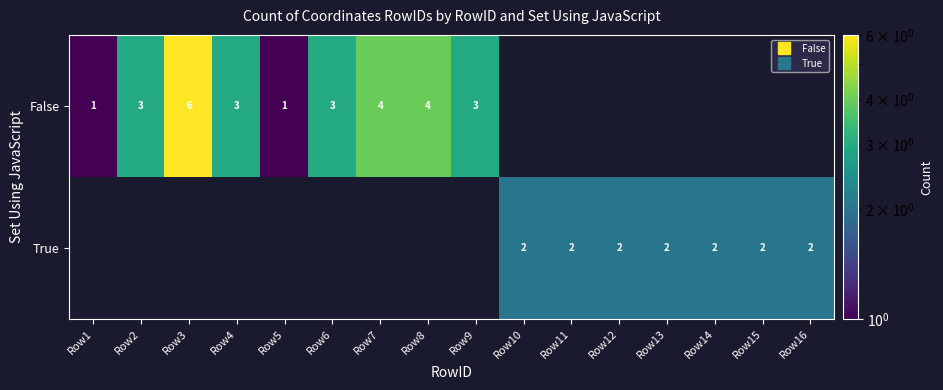

At which label does False reach its peak?

Row3